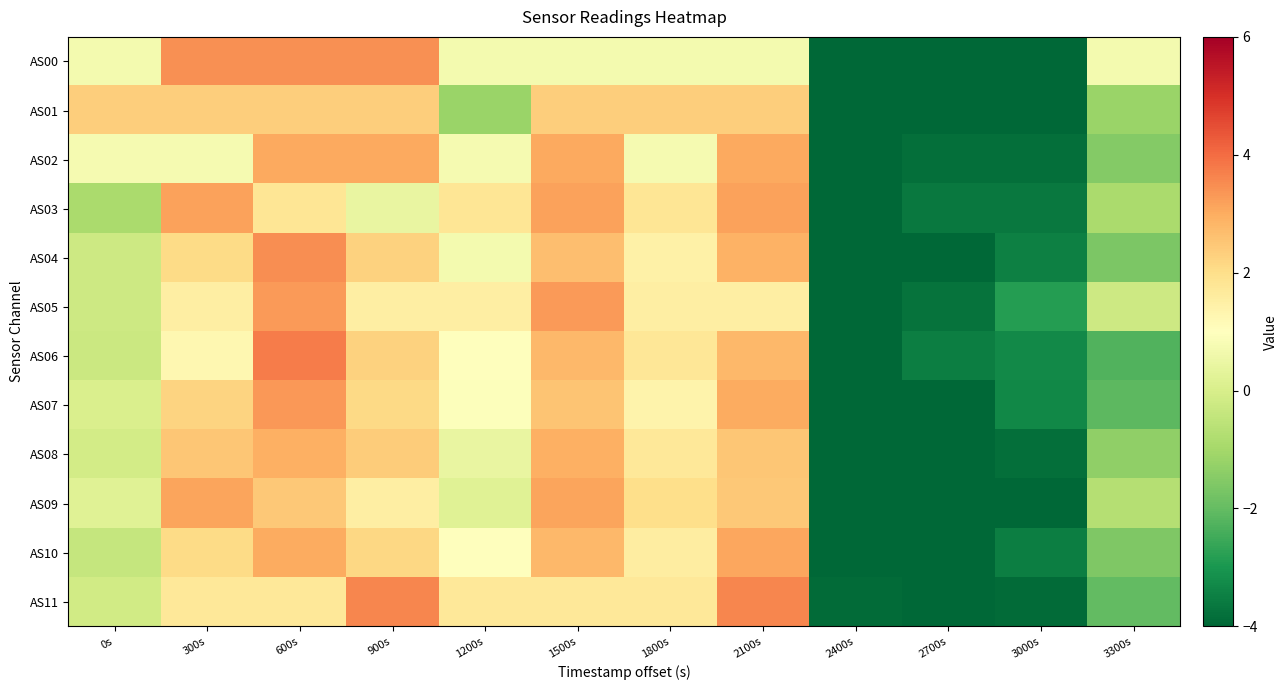

At which category is the sum across all series the highest?

600s